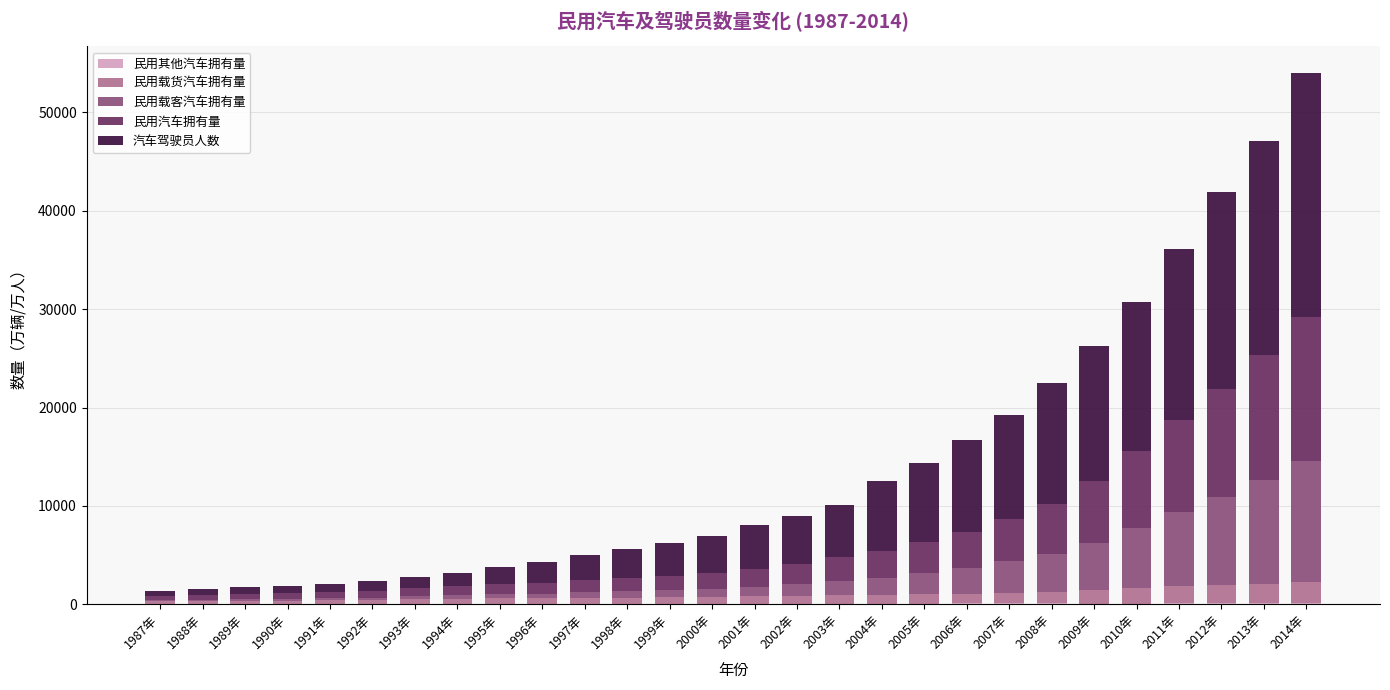

At which category is the sum across all series the highest?

2014年